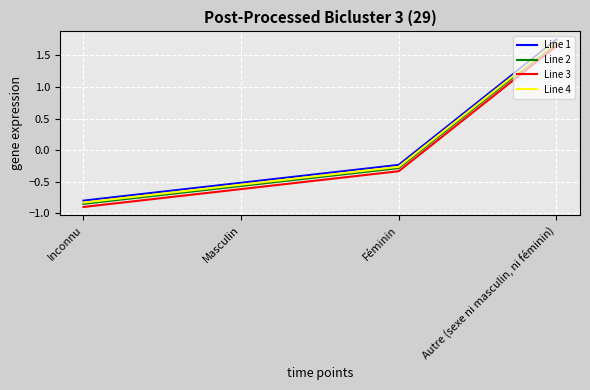

The value of Line 4 at Inconnu is -0.5. True or false?

False